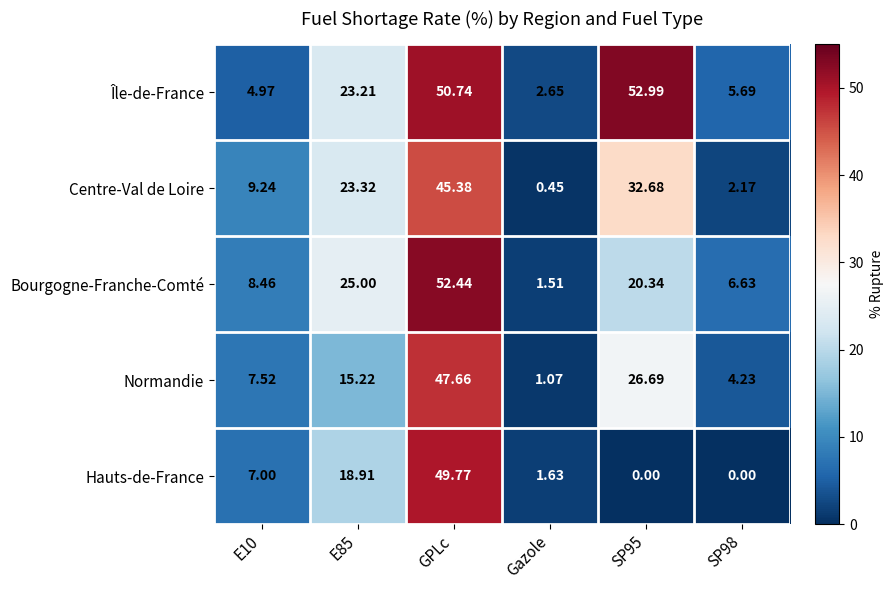

Which series has the largest range (max minus min)?

Bourgogne-Franche-Comté